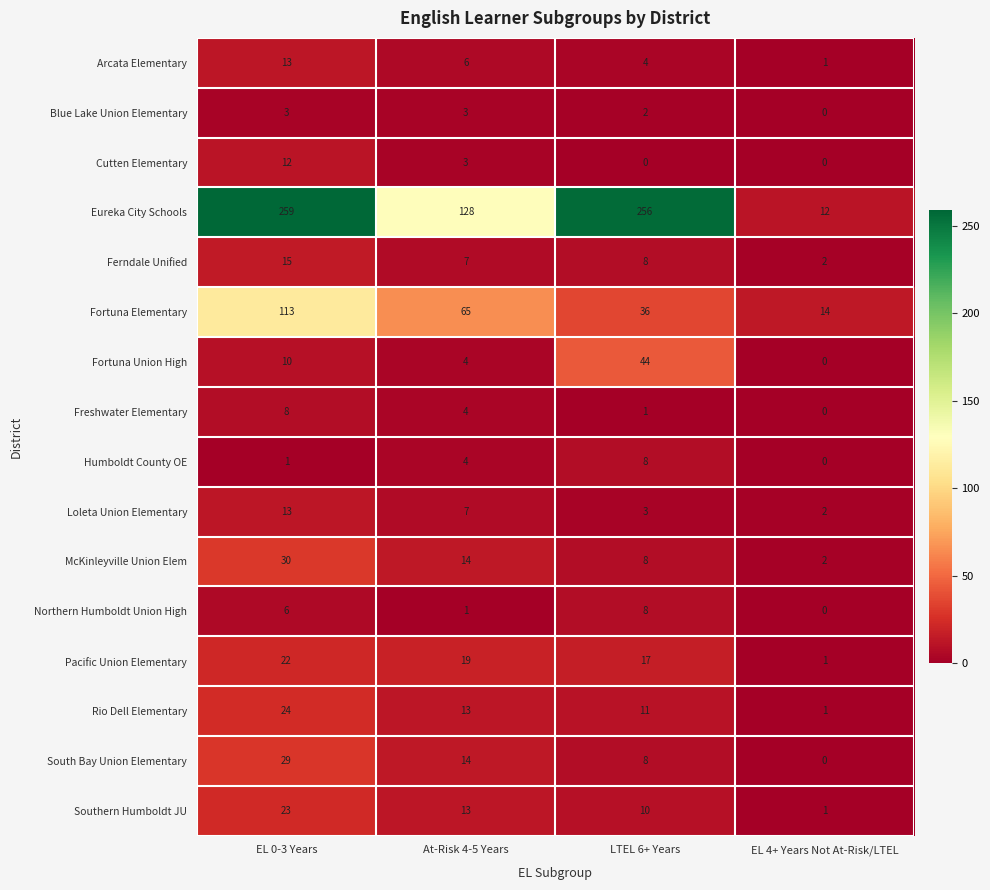

The value of Fortuna Elementary at EL 4+ Years Not At-Risk/LTEL is 24. True or false?

False